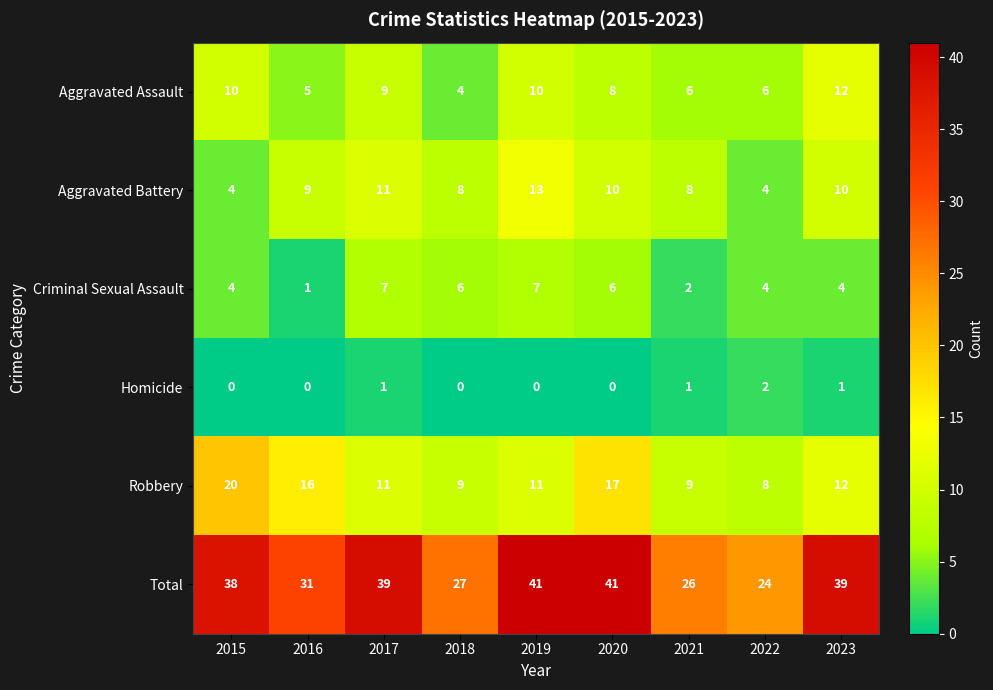

At how many categories does at least one series exceed 34?

5